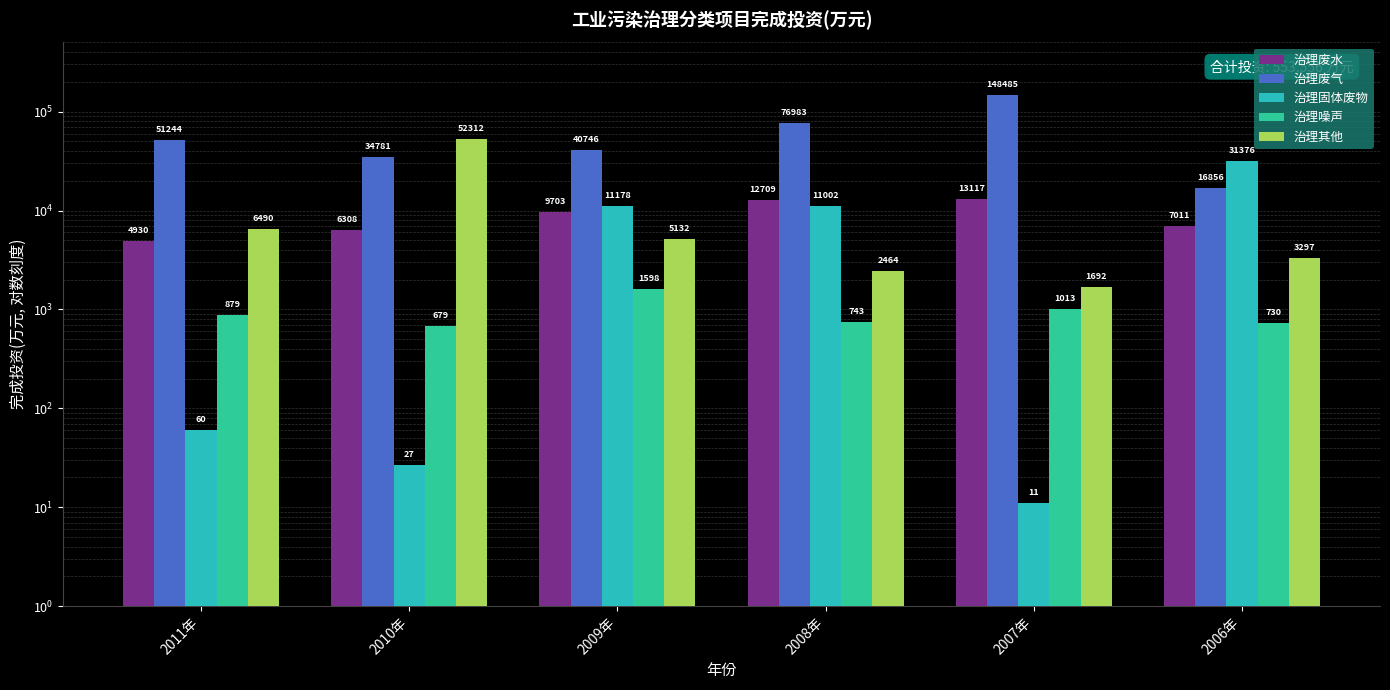

How many data points in 治理固体废物 are above 11002?

2